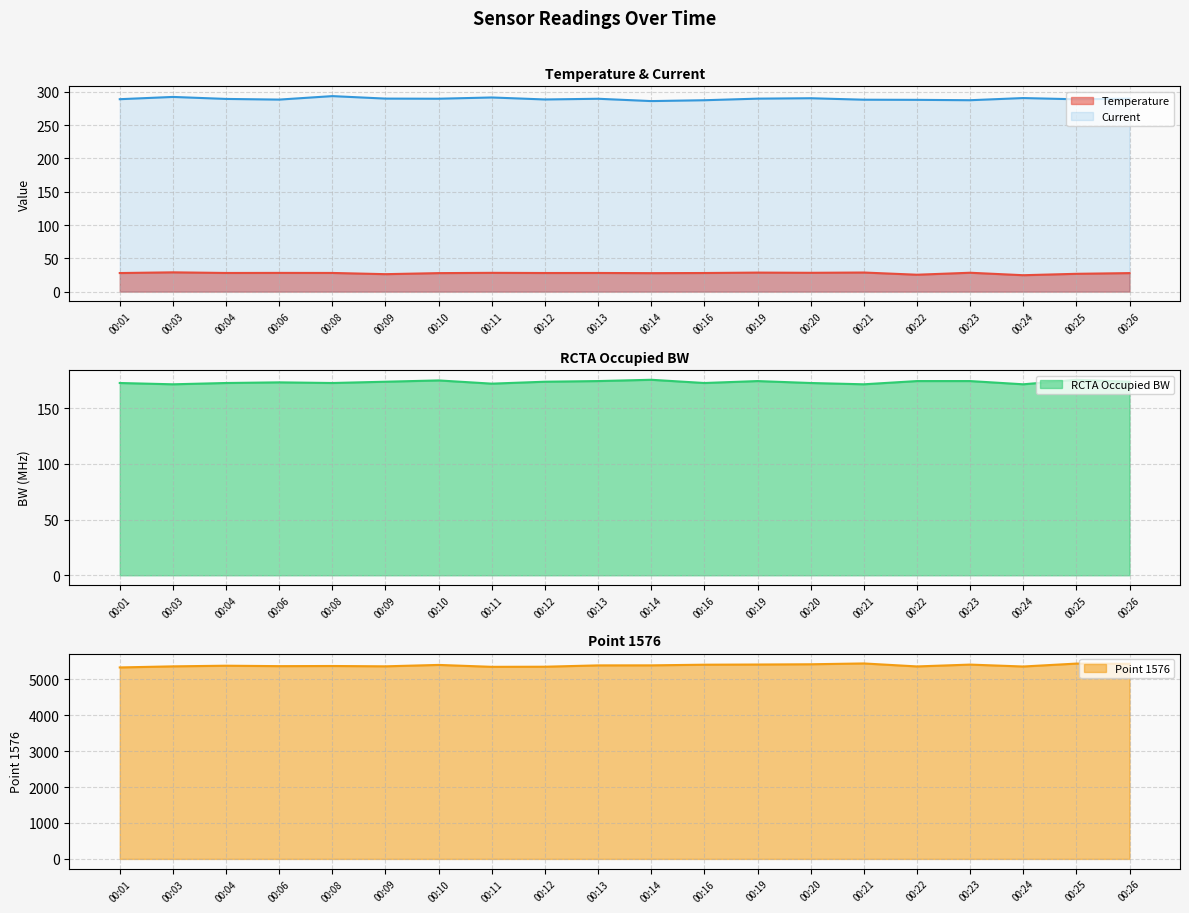

True or false: Point 1576 has a value of 2202.2 at 00:08.

False